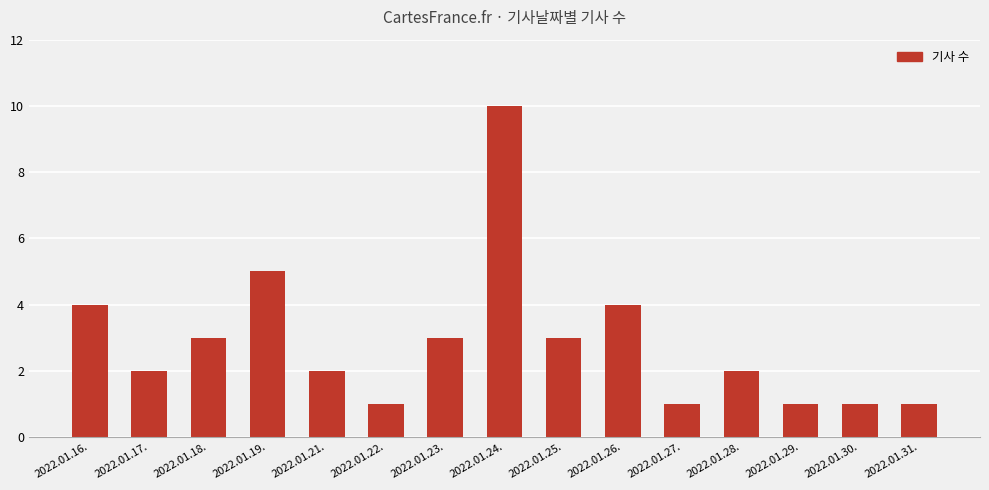

Count the values in the range 1 to 4.

13